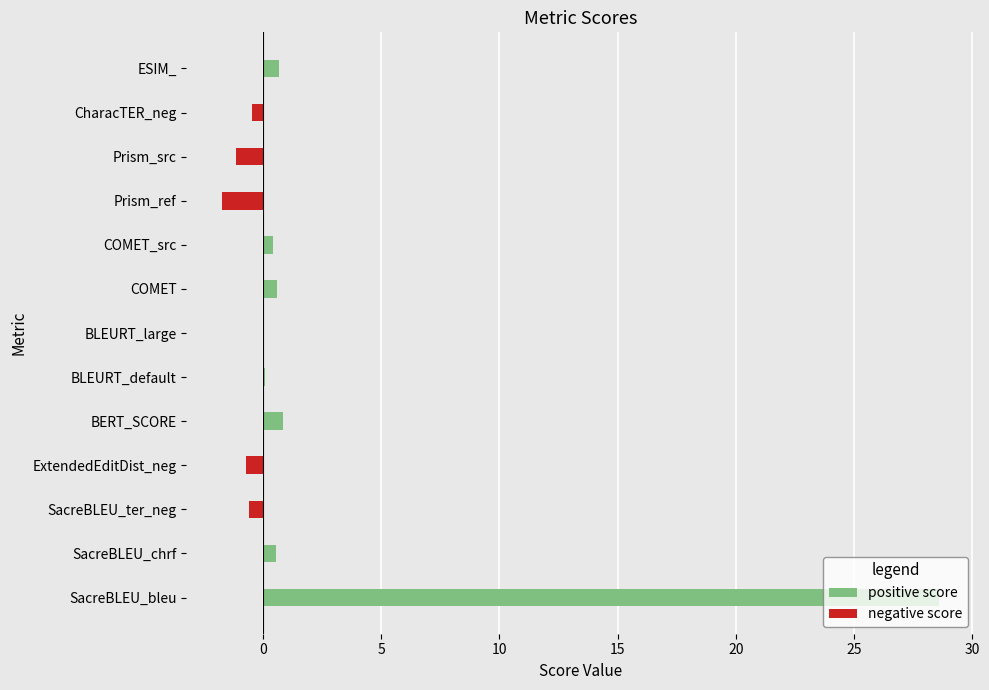

The value at SacreBLEU_chrf is 0.6. True or false?

True